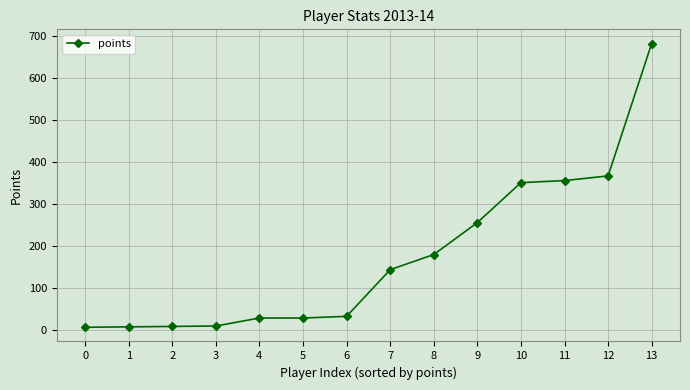

Is it true that the value at 12 is 92?

False